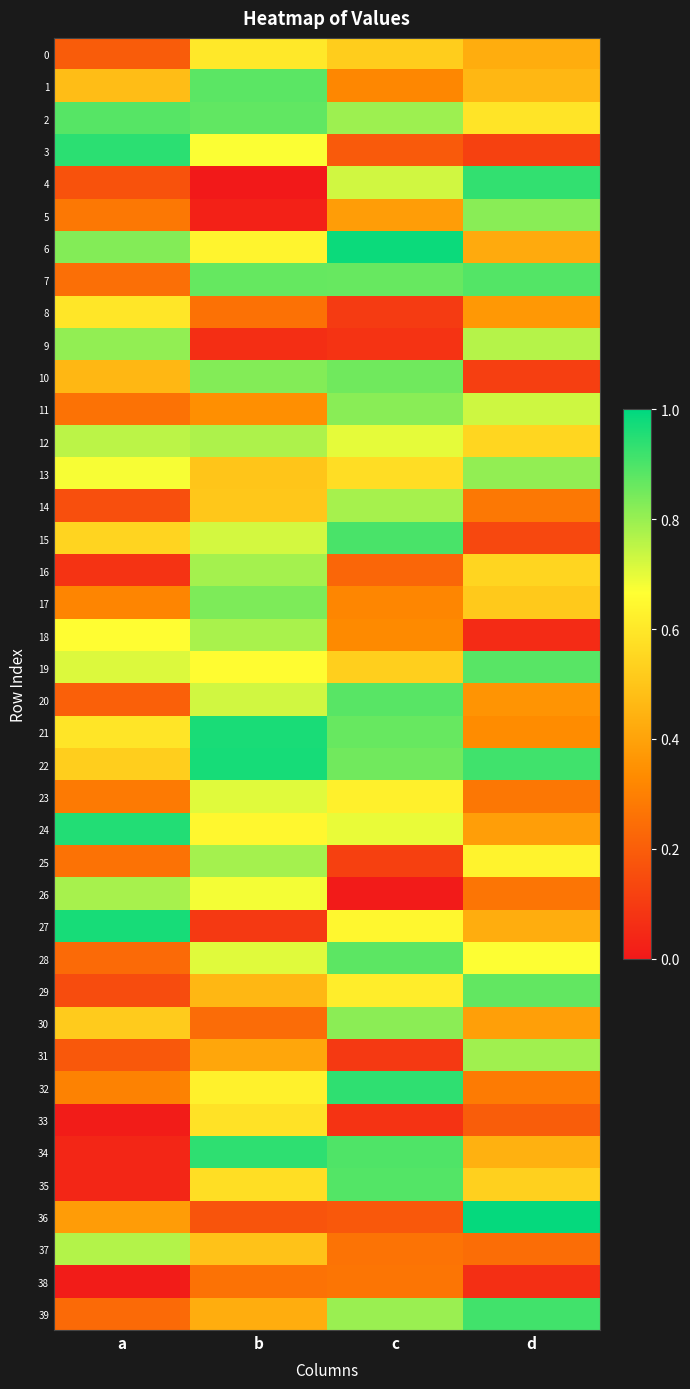

Which series changed the most between c and d?

36